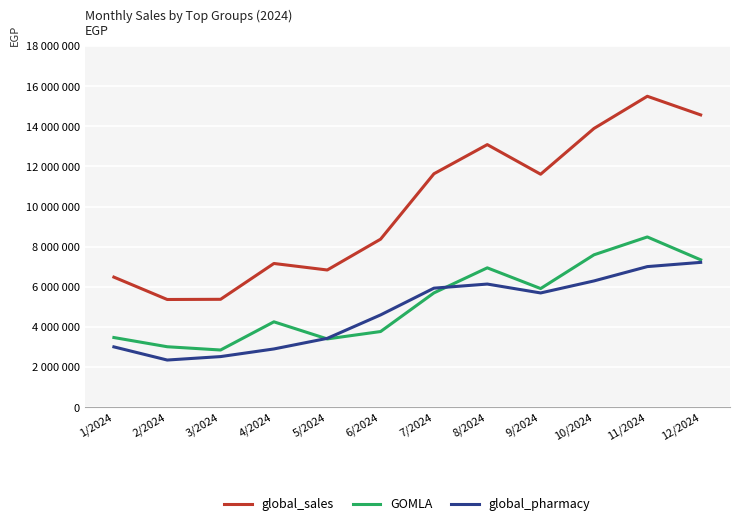

Where is the first local minimum for GOMLA?

3/2024